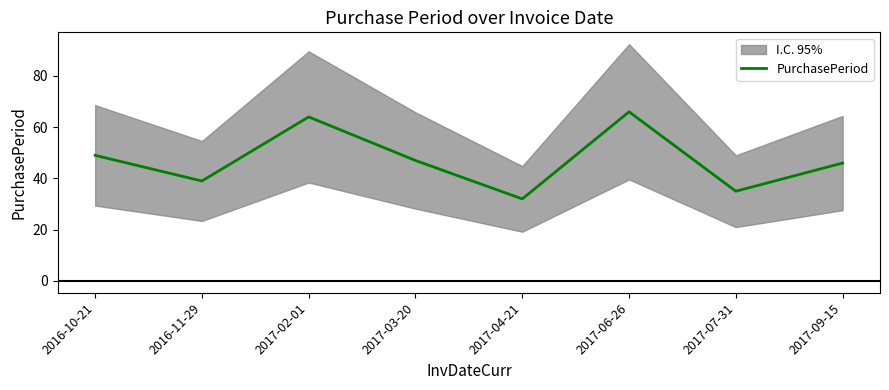

What is the difference between the second highest and minimum values?

32